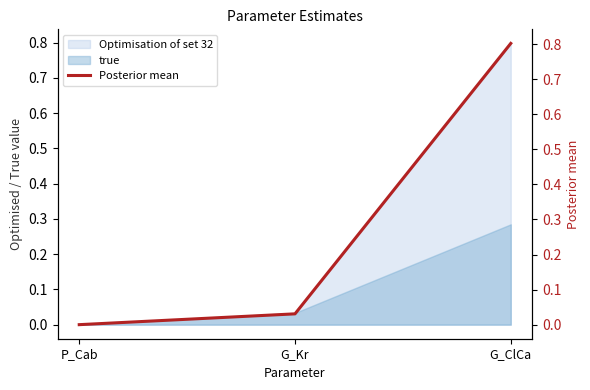

Rank the categories by value from highest to lowest.

G_ClCa, G_Kr, P_Cab